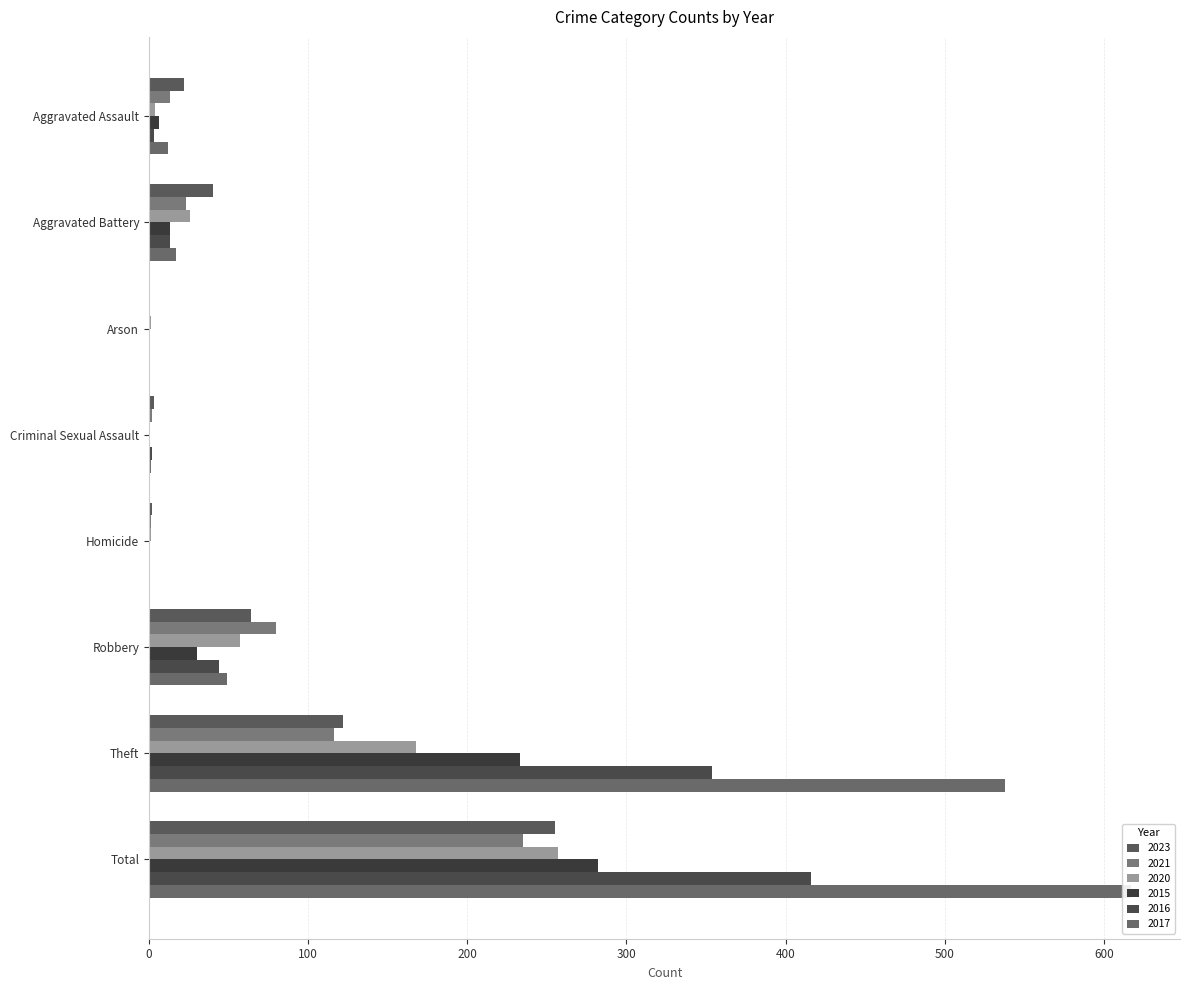

What is the difference between the 2023 values at Aggravated Battery and Total?

215